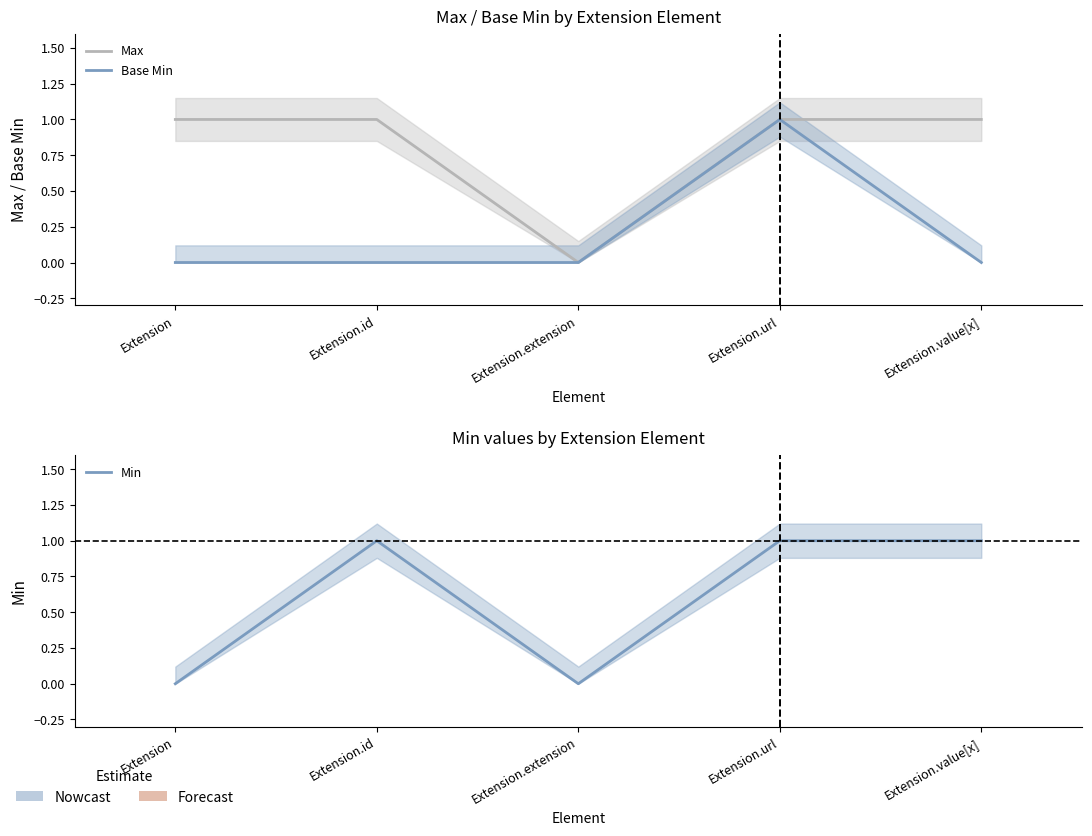

What is the difference between the maximum and minimum values in the Min series?

1